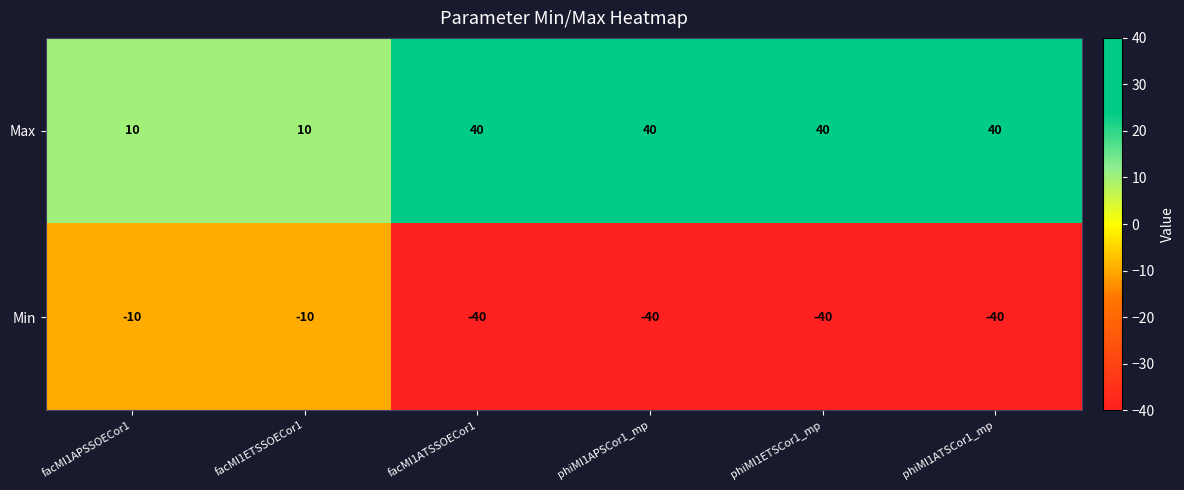

What is the difference between the highest and lowest values at facMI1ATSSOECor1?

80